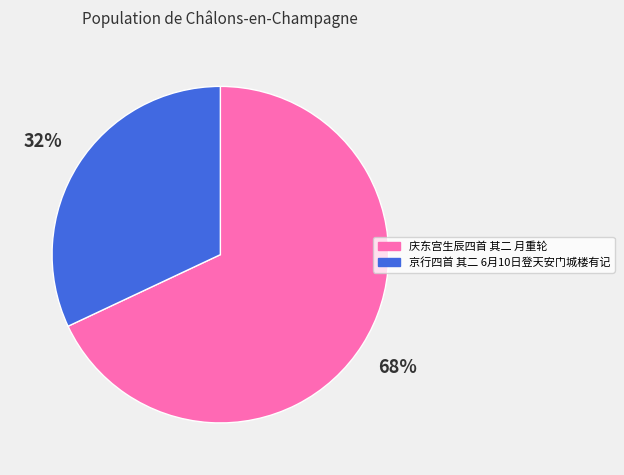

To the nearest percent, what is the difference between the largest and smallest slice percentages?

36%